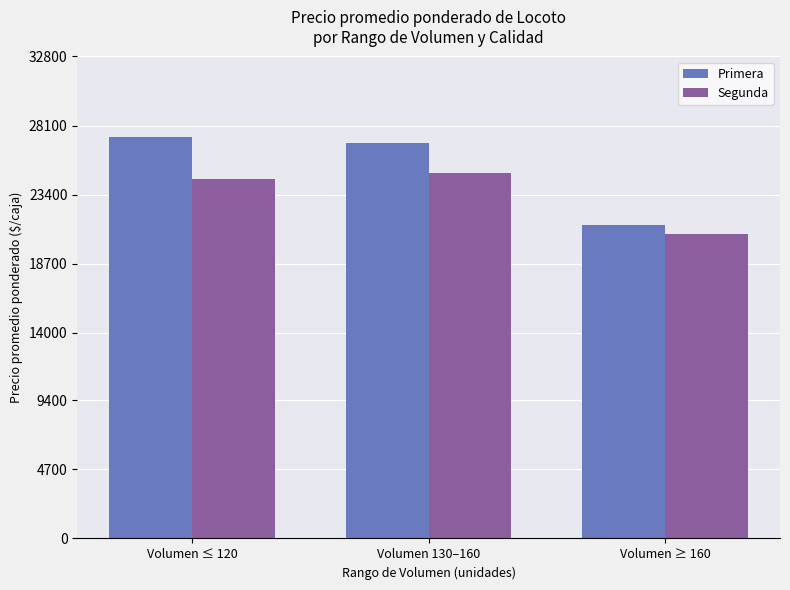

What is the difference between the second highest and minimum values in the Primera series?

5600